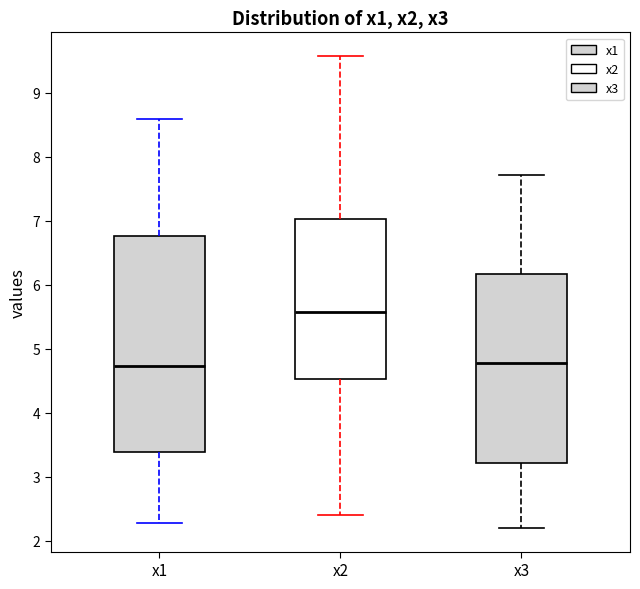

Where is the upper edge of the box for x3 on the y-axis? The values are not printed on the chart, so give them approximately, as read against the axis.

6.2